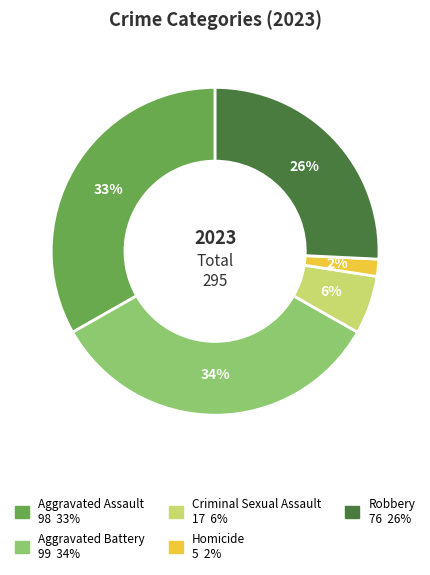

To the nearest percent, what is the difference between the Criminal Sexual Assault and Homicide slice percentages?

4%